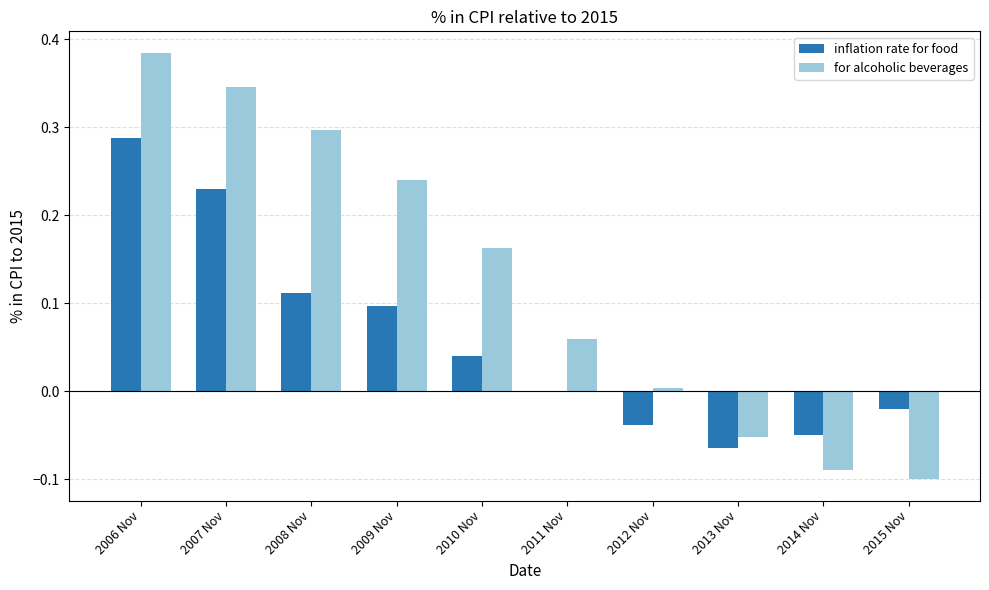

Does the chart contain stacked bars?

No